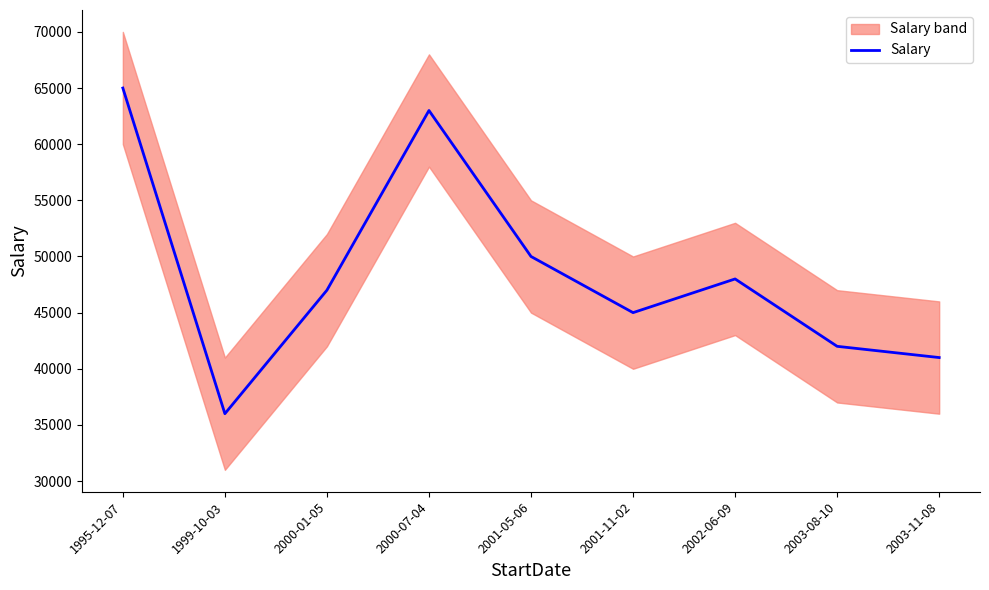

Does the chart display data point markers on the line(s)?

No